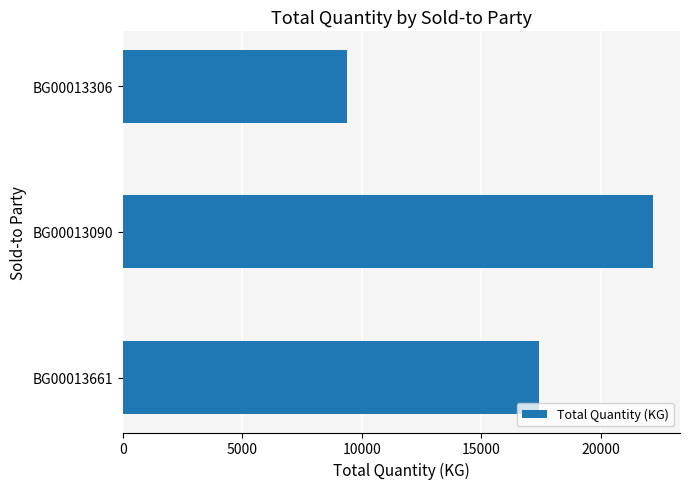

Are the bars horizontal?

Yes